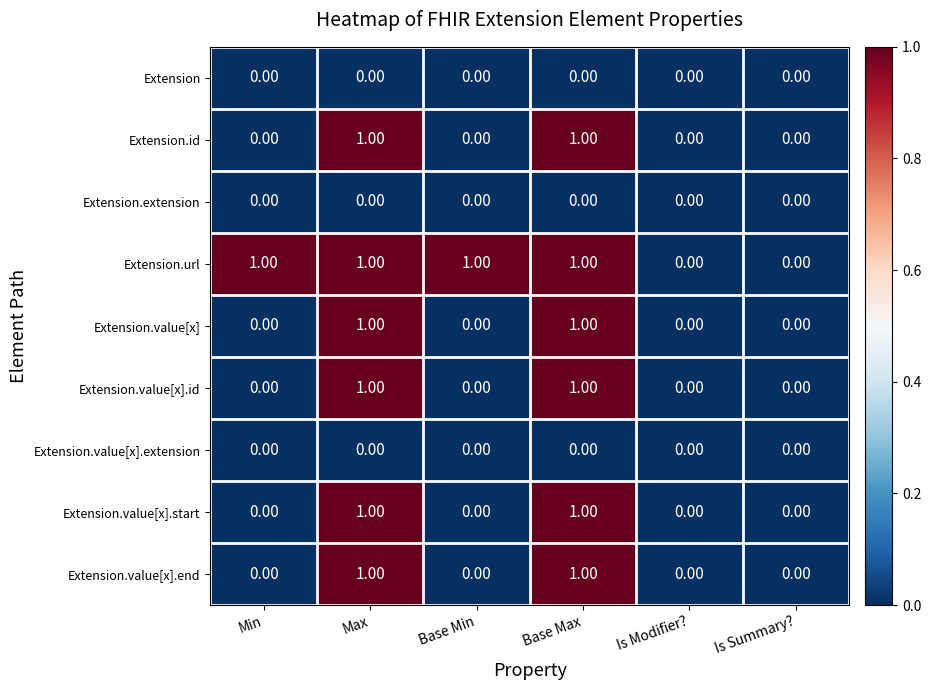

Which series has the largest total across all categories?

Extension.url